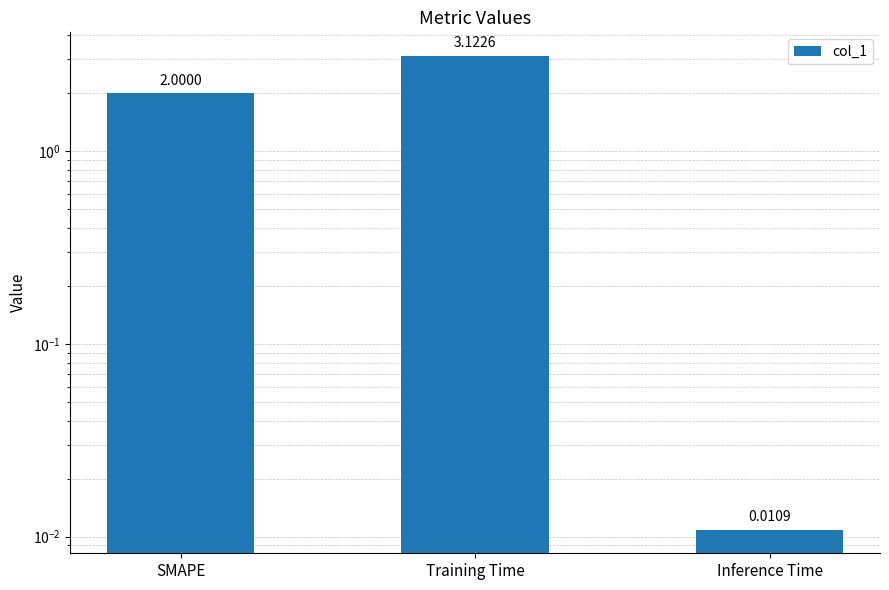

How many values exceed 2?

1